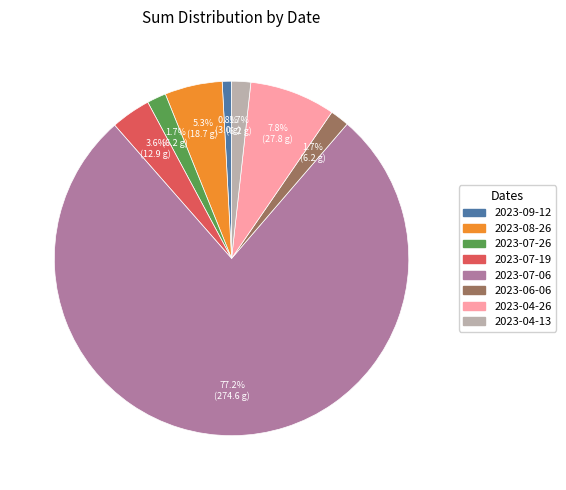

To the nearest percent, what percentage of the pie is 2023-07-19?

4%